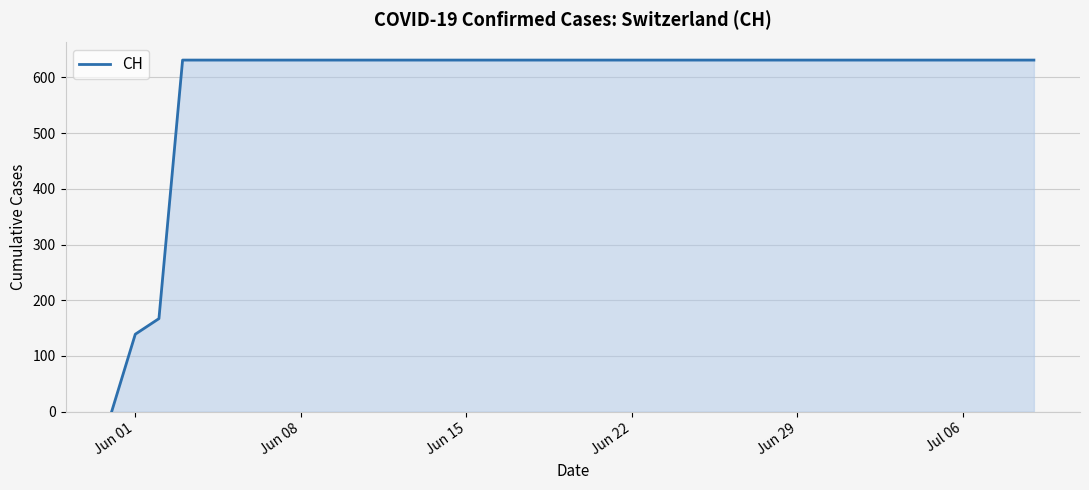

How many distinct data groups are displayed?

1